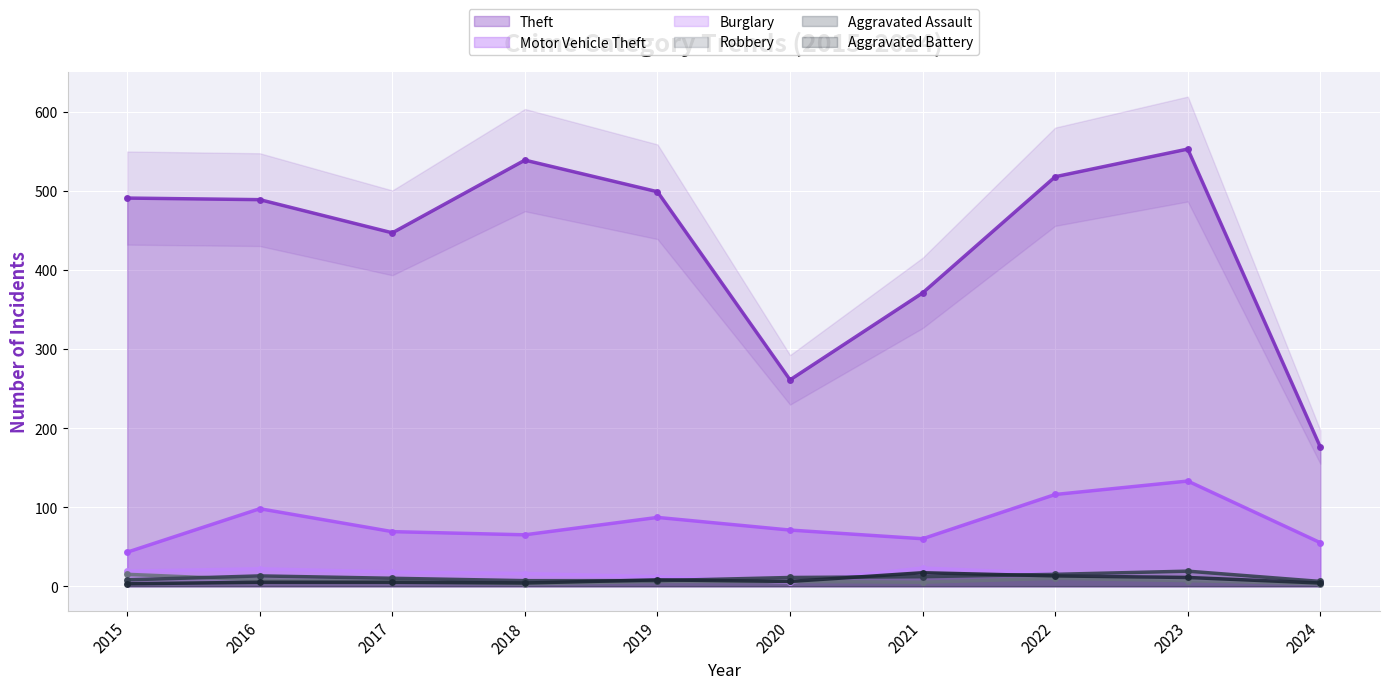

What is the total value across all series at 2020?

360